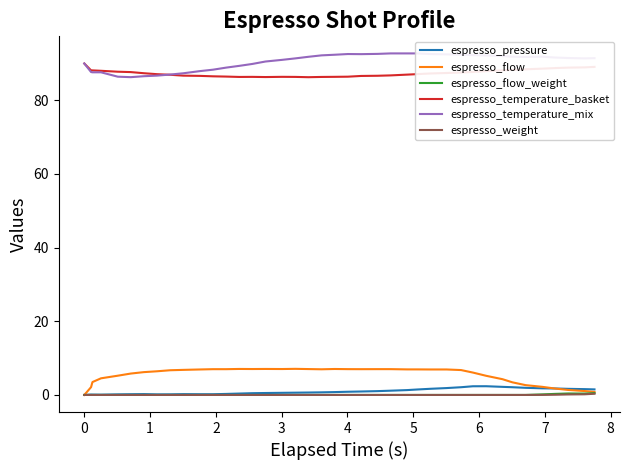

Reading left to right, extract all data points from this chart.

espresso_pressure: 0.0	0.1	0.1	0.1	0.2	0.2	0.2	0.2	0.2	0.2	0.2	0.2	0.3	0.4	0.5	0.5	0.6	0.6	0.7	0.7	0.8	0.9	0.9	1.0	1.2	1.3	1.5	1.7	1.9	2.1	2.4	2.4	2.2	2.1	1.9	1.8	1.8	1.7	1.6	1.5
espresso_flow: 0.0	2.1	3.5	4.5	5.2	5.8	6.2	6.4	6.7	6.8	6.9	7.0	7.0	7.1	7.0	7.1	7.0	7.1	7.0	7.0	7.0	7.0	7.0	7.0	7.0	6.9	6.9	6.9	6.9	6.8	6.1	5.2	4.3	3.4	2.7	2.2	1.7	1.4	1.1	0.8
espresso_flow_weight: 0.0	0.0	0.0	0.0	0.0	0.0	0.0	0.0	0.0	0.0	0.0	0.0	0.0	0.0	0.0	0.0	0.0	0.0	0.0	0.0	0.0	0.0	0.0	0.0	0.0	0.0	0.0	0.0	0.0	0.0	0.0	0.0	0.0	0.0	0.0	0.1	0.3	0.4	0.4	0.5
espresso_temperature_basket: 90.0	88.1	88.1	88.0	87.8	87.7	87.4	87.1	86.9	86.7	86.6	86.5	86.5	86.3	86.4	86.3	86.4	86.4	86.3	86.3	86.4	86.4	86.6	86.7	86.8	87.0	87.1	87.3	87.4	87.6	87.7	87.9	88.1	88.3	88.4	88.6	88.8	88.9	89.0	89.1
espresso_temperature_mix: 90.0	87.7	87.6	87.6	86.4	86.3	86.5	86.7	87.0	87.3	87.9	88.3	88.9	89.4	89.9	90.5	91.0	91.4	91.8	92.2	92.4	92.6	92.5	92.6	92.7	92.7	92.7	92.6	92.5	92.4	92.3	92.2	92.0	91.8	91.8	91.8	91.6	91.5	91.4	91.5
espresso_weight: 0.0	0.0	0.0	0.0	0.0	0.0	0.0	0.0	0.0	0.0	0.0	0.0	0.0	0.0	0.0	0.0	0.0	0.0	0.0	0.0	0.0	0.0	0.0	0.0	0.0	0.0	0.0	0.0	0.0	0.0	0.0	0.0	0.0	0.0	0.0	0.0	0.1	0.1	0.2	0.3